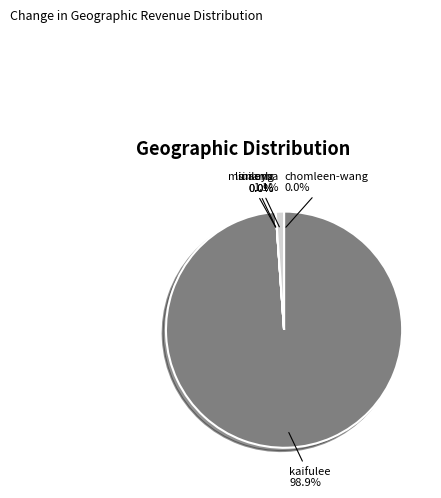

What portion of the pie excludes kaifulee?

1.1%